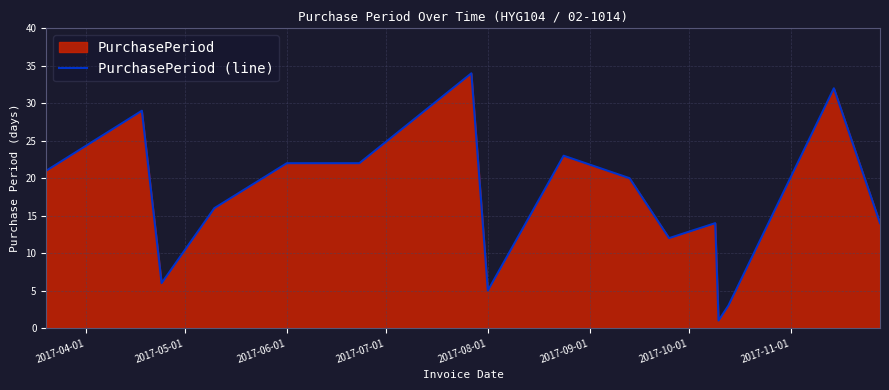

What is the sum of all values?

274